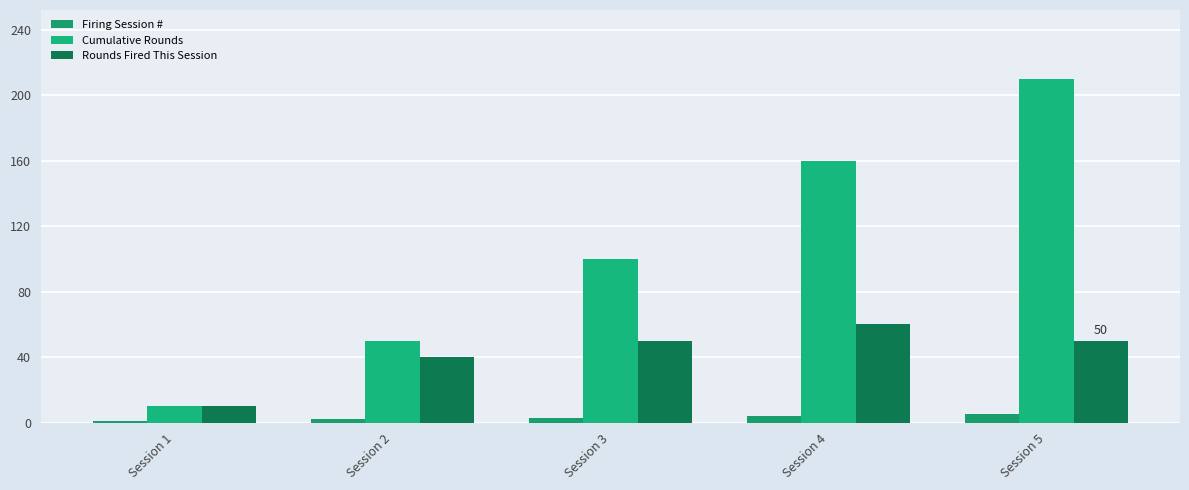

Count the Rounds Fired This Session values in the range 40 to 50.

3